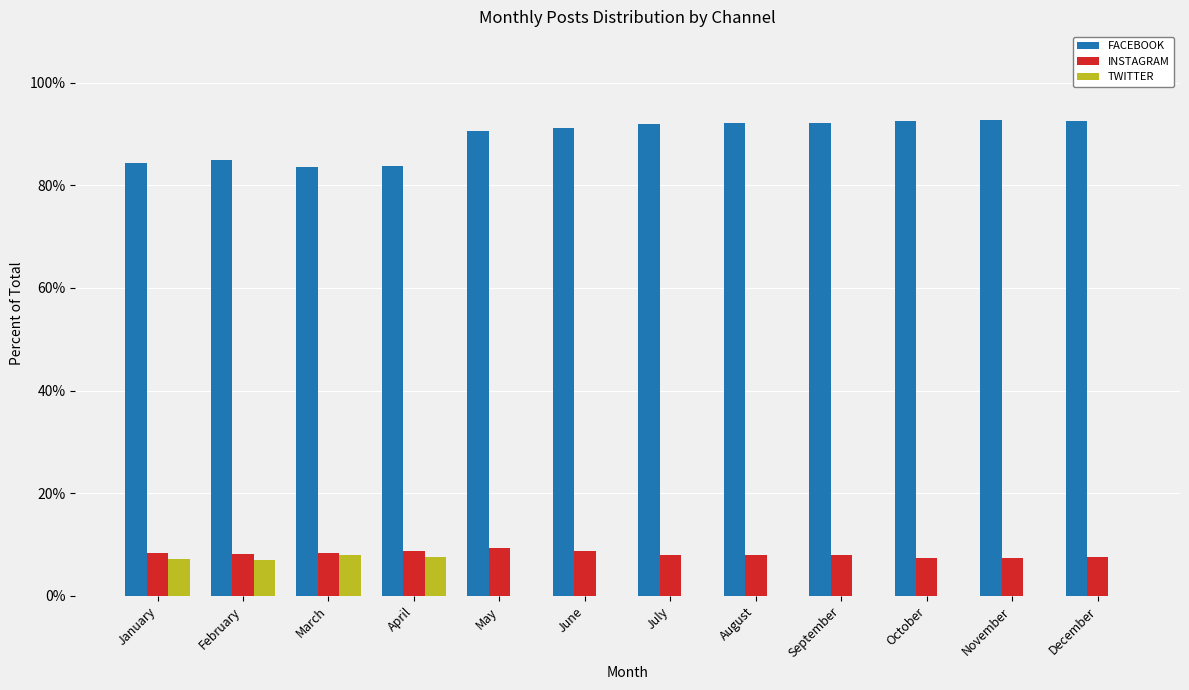

What is the greatest value displayed?

92.7